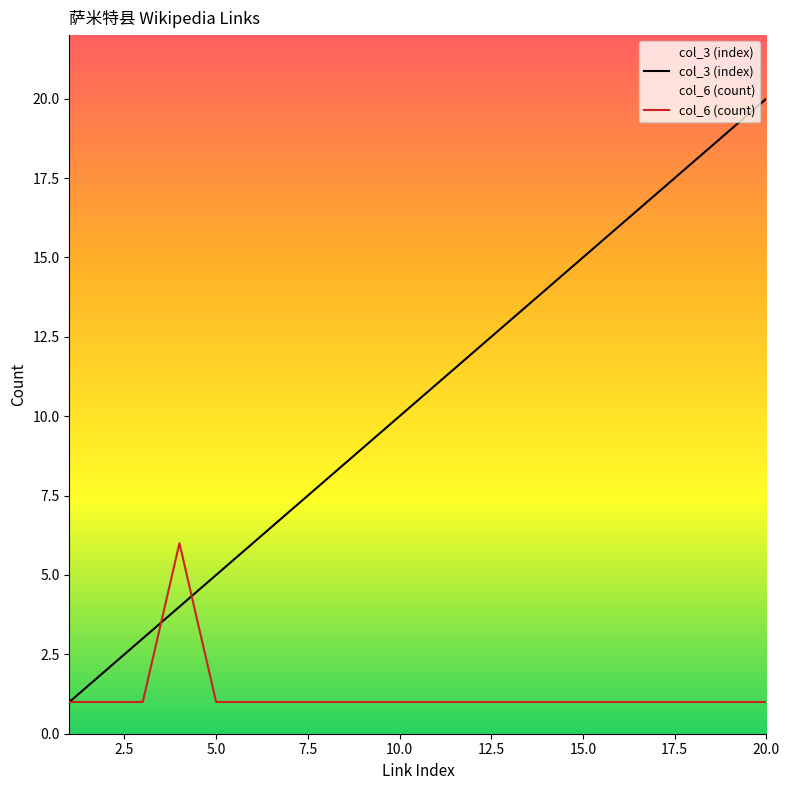

What is the value of the col_6 (count) point at the 18th from the left?

1